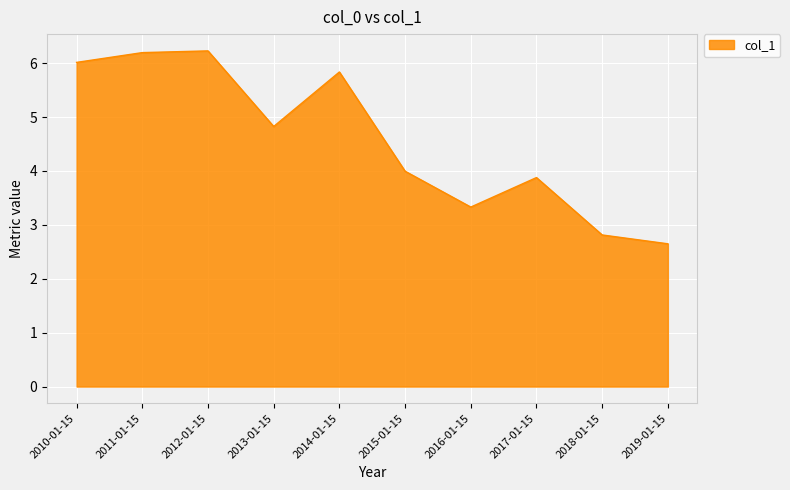

What is the average value?

4.6